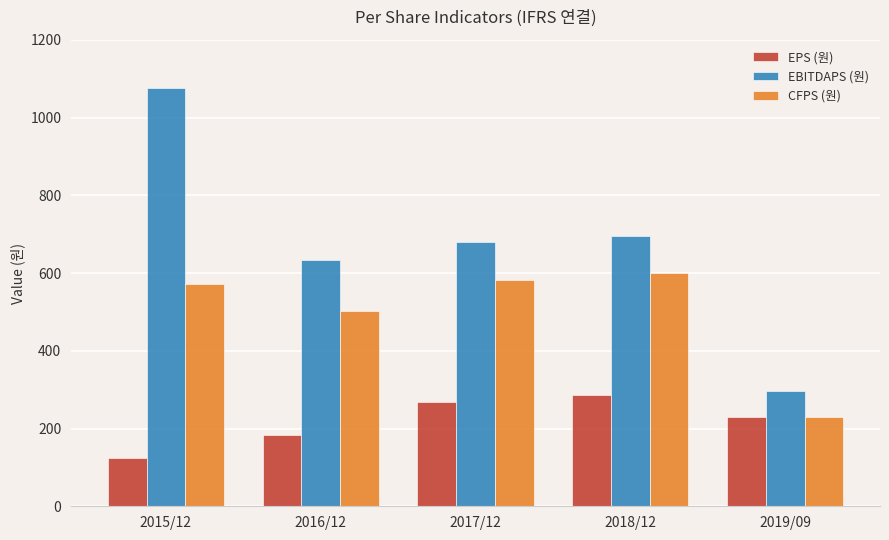

Which series has the largest range (max minus min)?

EBITDAPS (원)